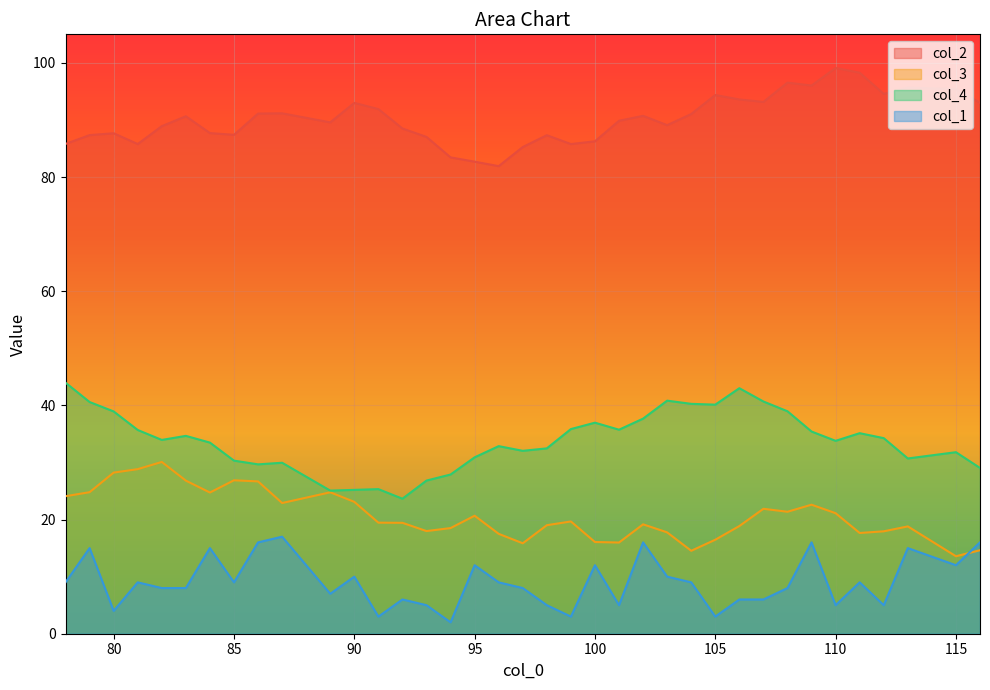

The value of col_3 at 79 is 24.8. True or false?

True